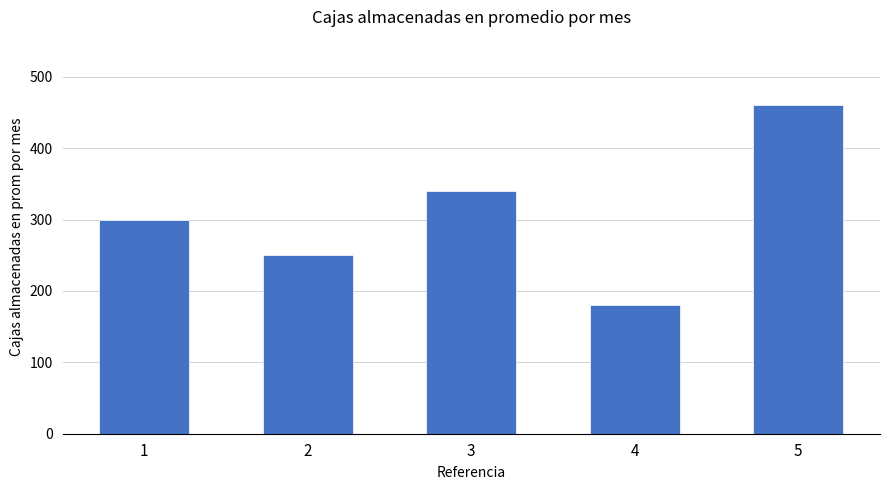

The value at 2 is 250. True or false?

True